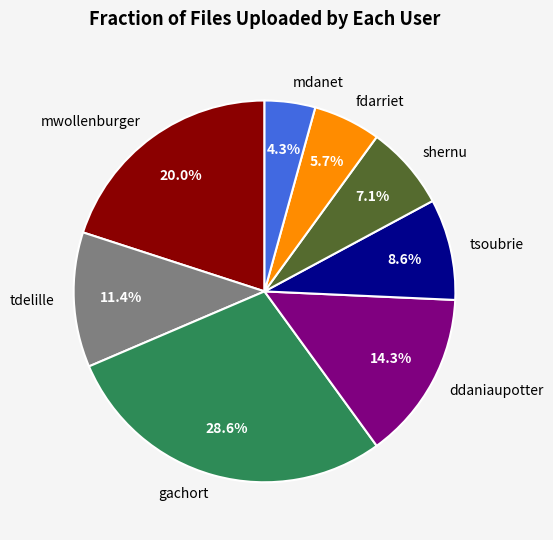

Which slice is the largest?

gachort